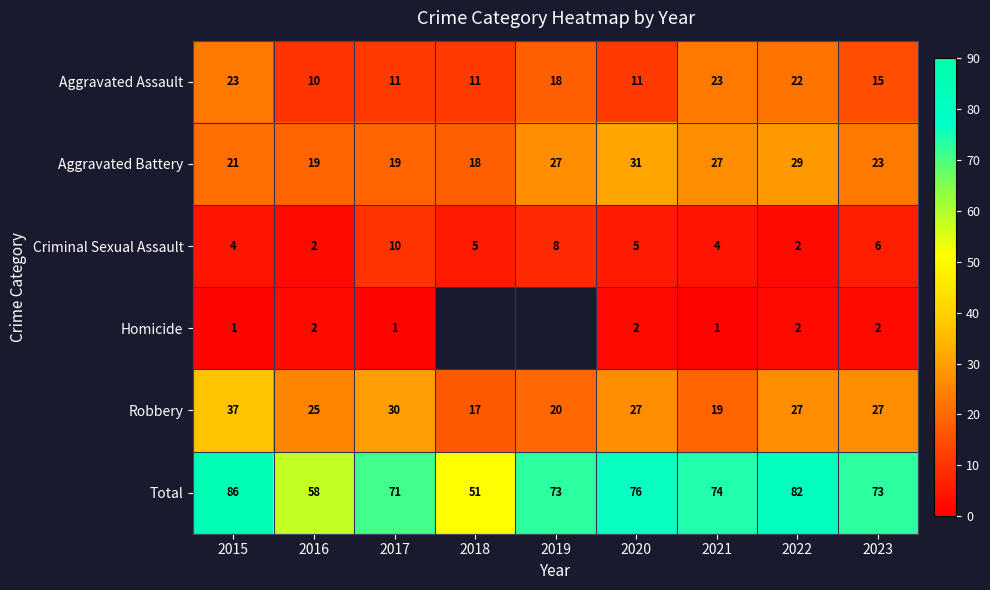

What is the average value of the Robbery series?

25